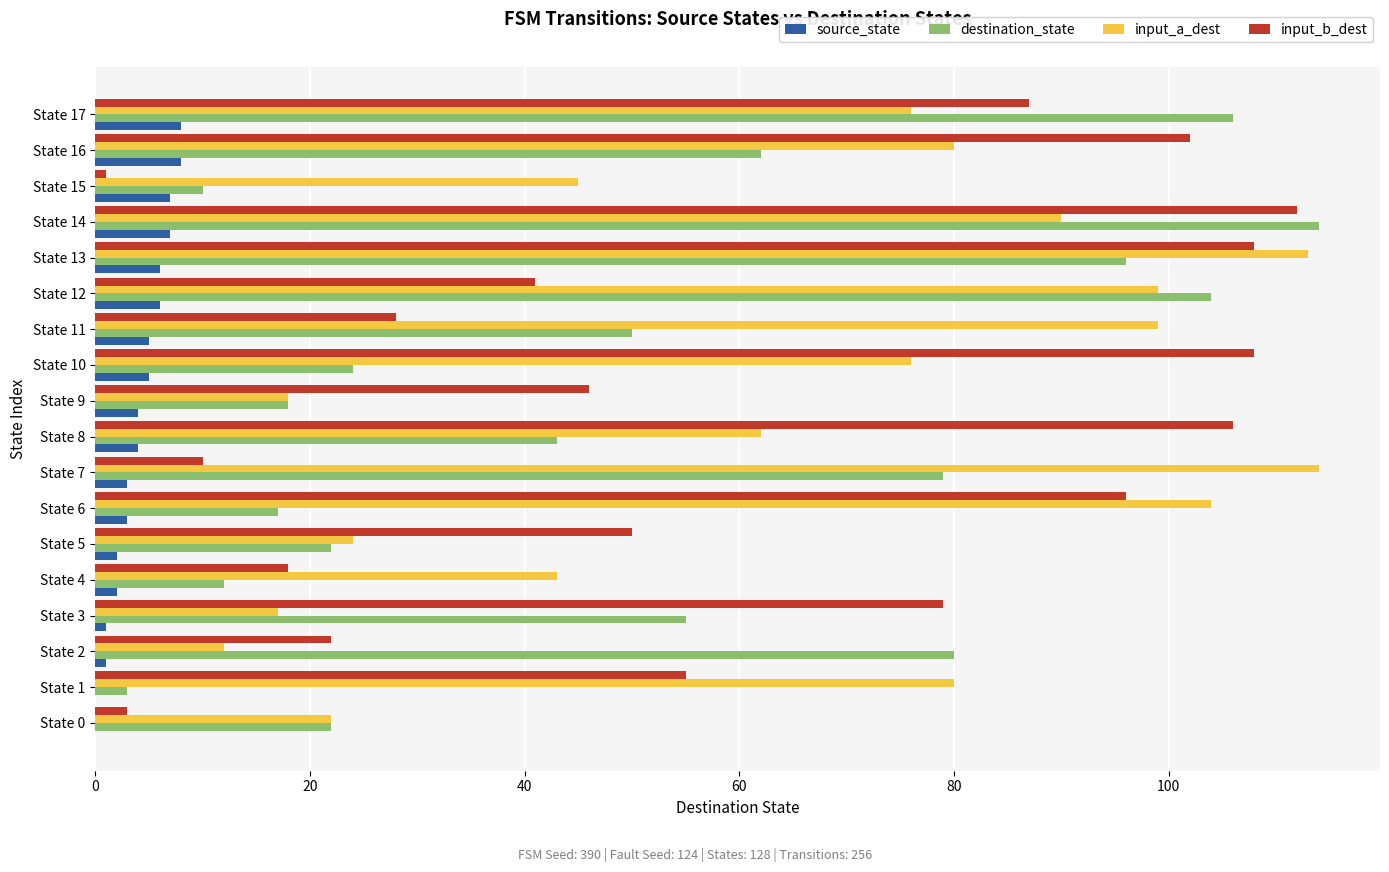

Between State 8 and State 13, which series saw the biggest shift?

destination_state